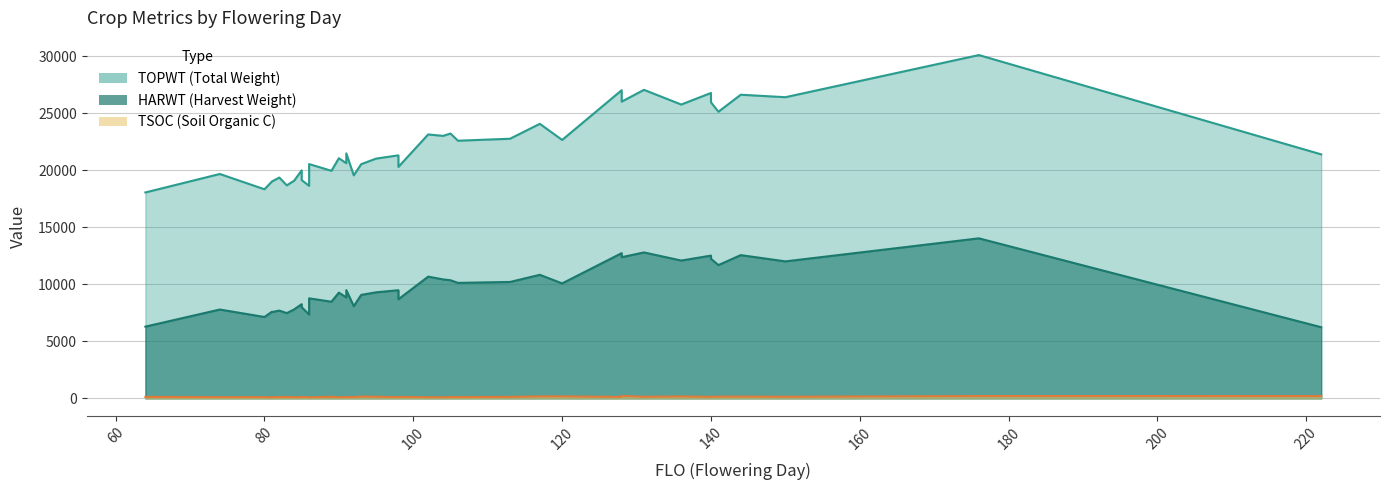

What are all the series names shown in the legend?

TOPWT, HARWT, TSOC